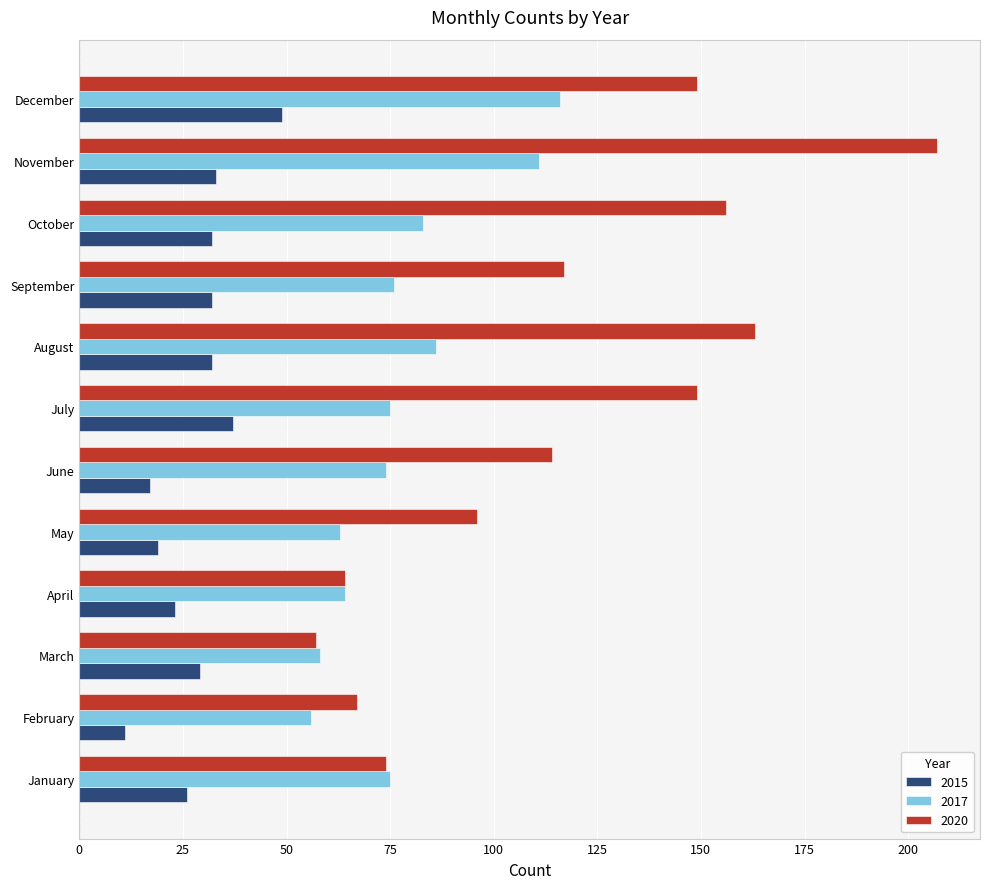

At how many categories does at least one series exceed 139?

5